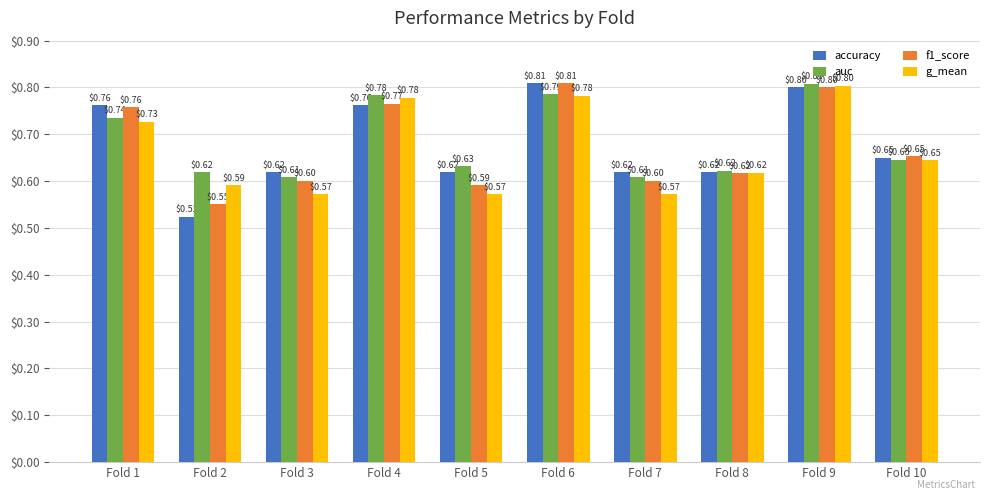

Which category has the lowest value in the f1_score series?

Fold 2